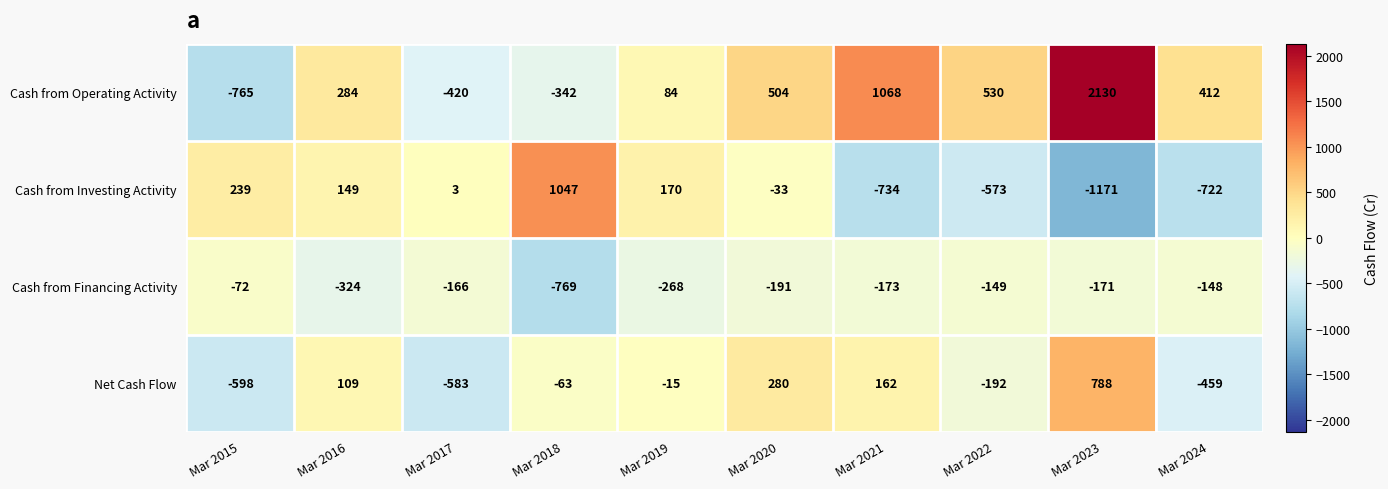

What is the total value across all series at Mar 2019?

-29